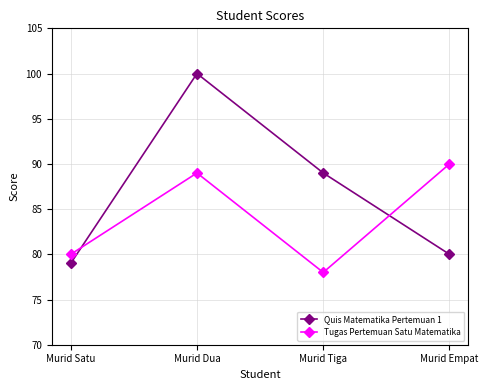

What is the difference between the highest and lowest values at Murid Tiga?

11